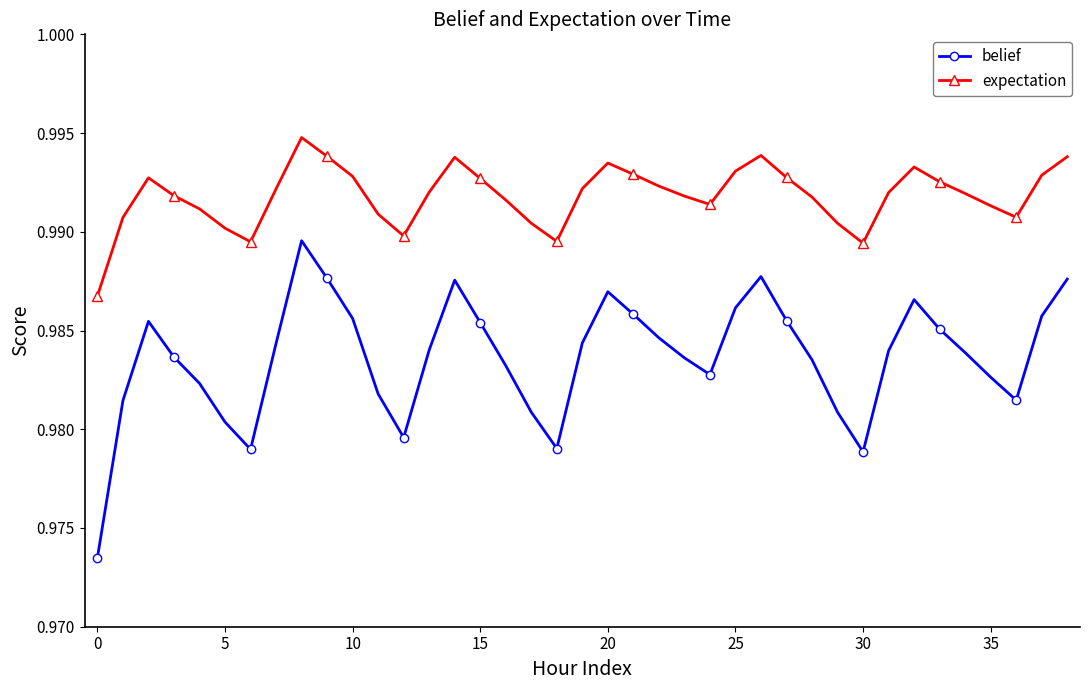

Which series has the largest total across all categories?

expectation